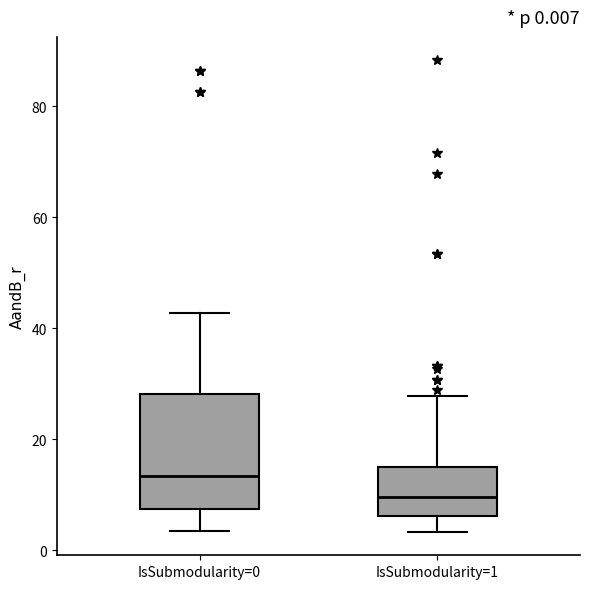

Which box has the highest median line?

IsSubmodularity=0